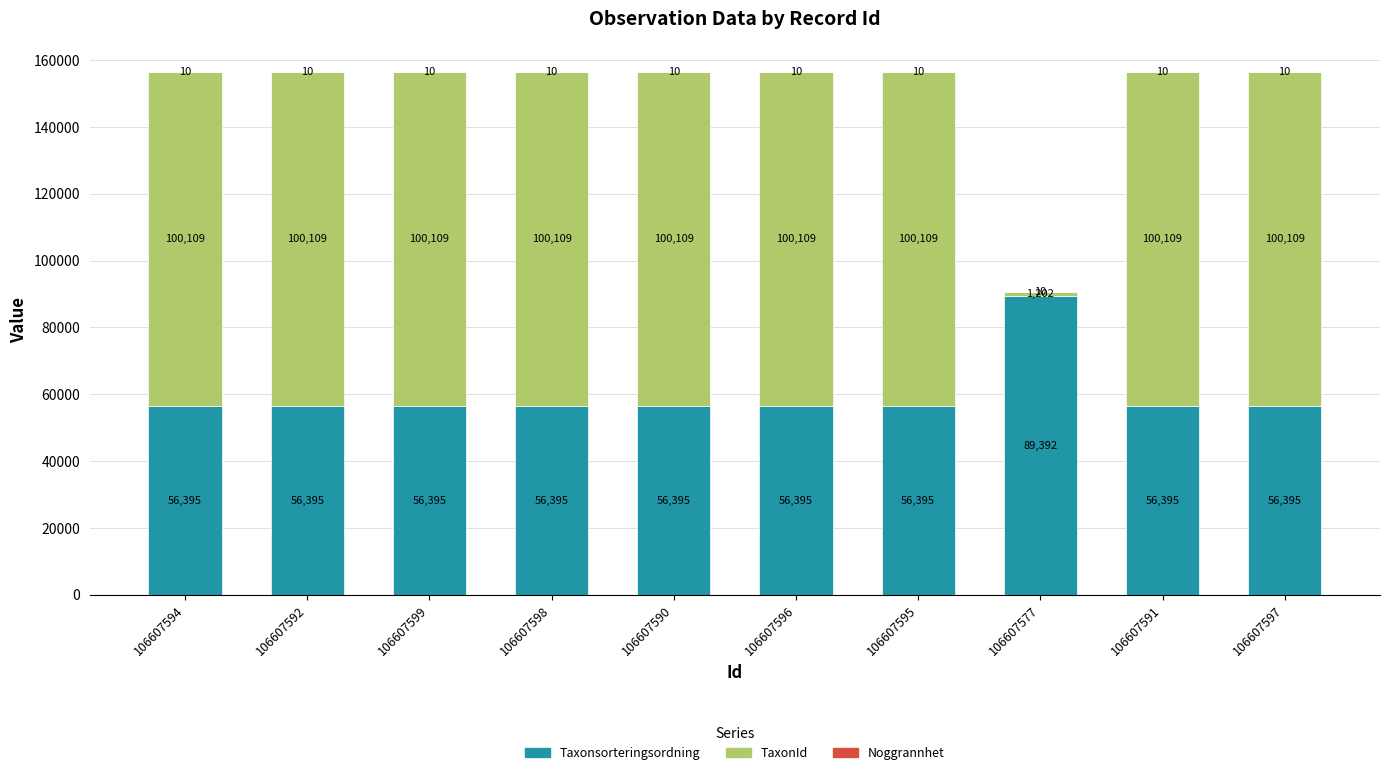

What is the total value across all series at 106607591?

156514